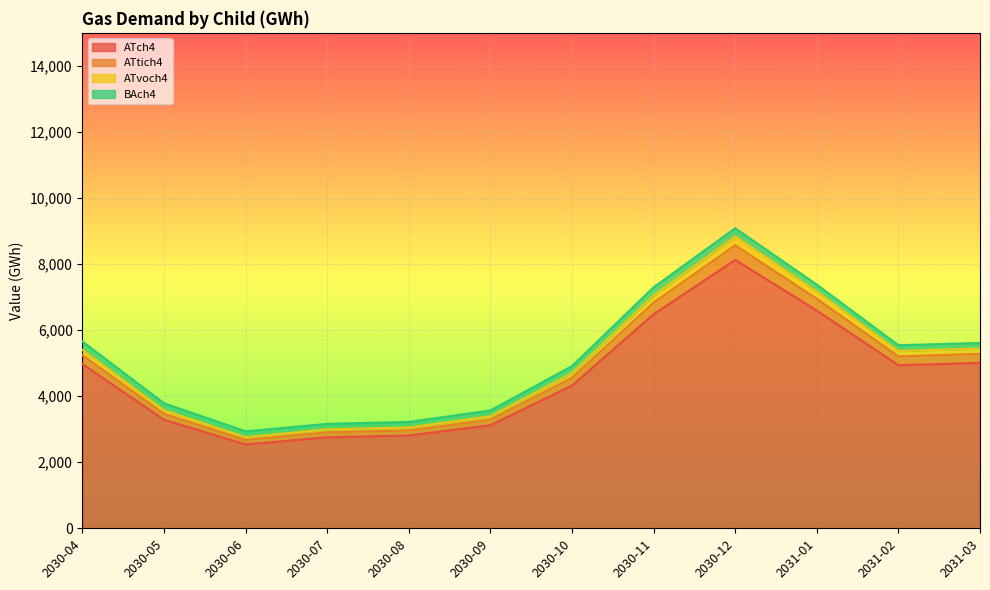

The value of ATch4 at 2030-04 is 6642.5. True or false?

False